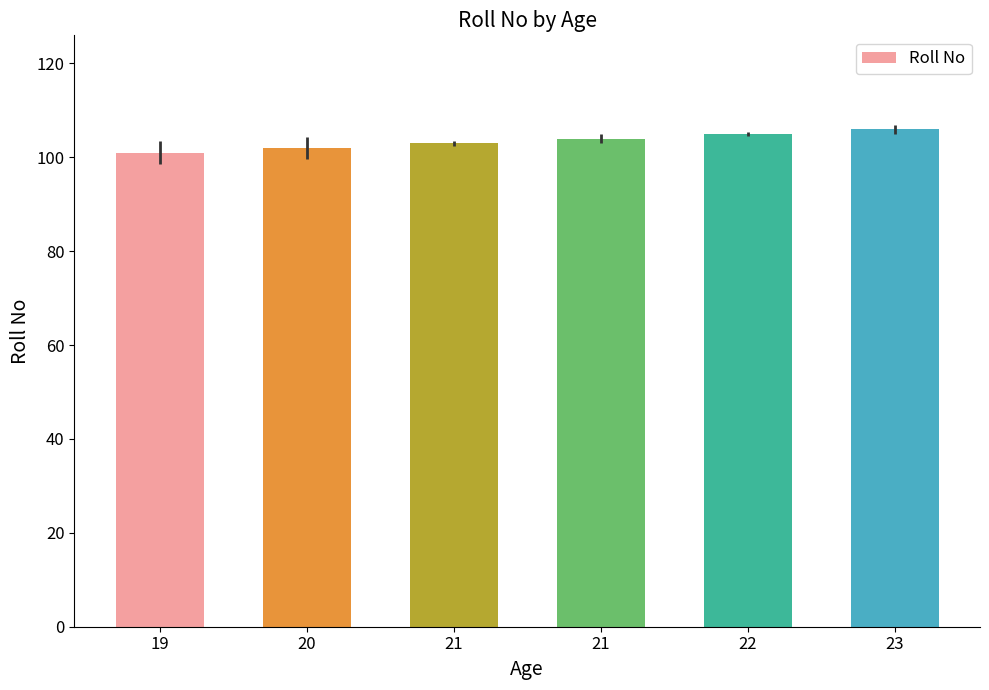

Approximately how many times larger is the value at 23 compared to 21?

1.0